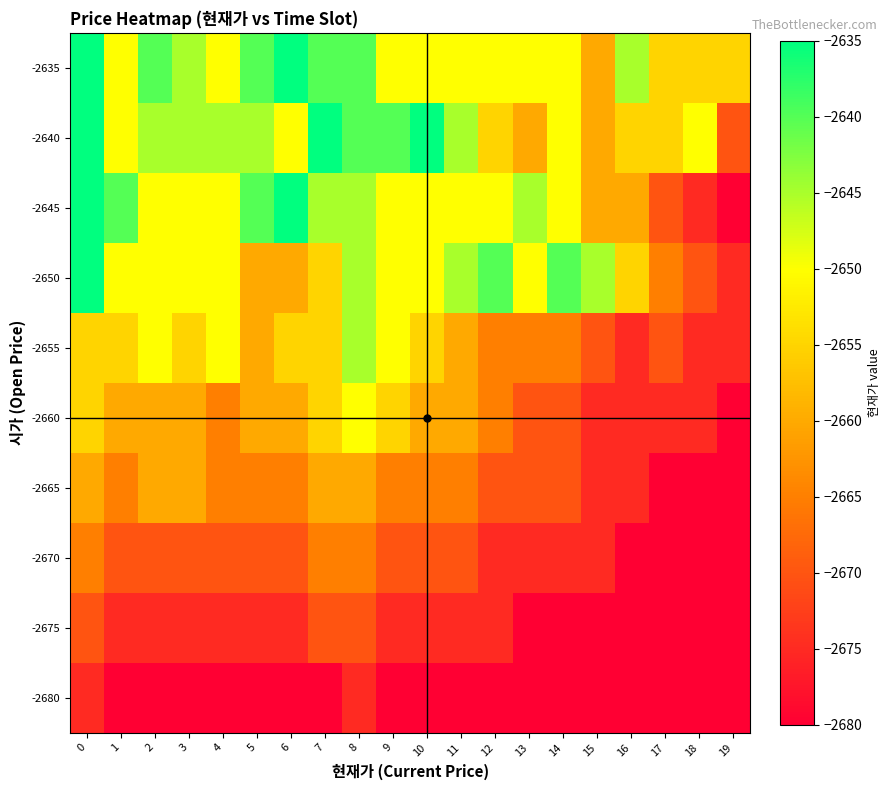

Between 13 and 7, which is larger?

7